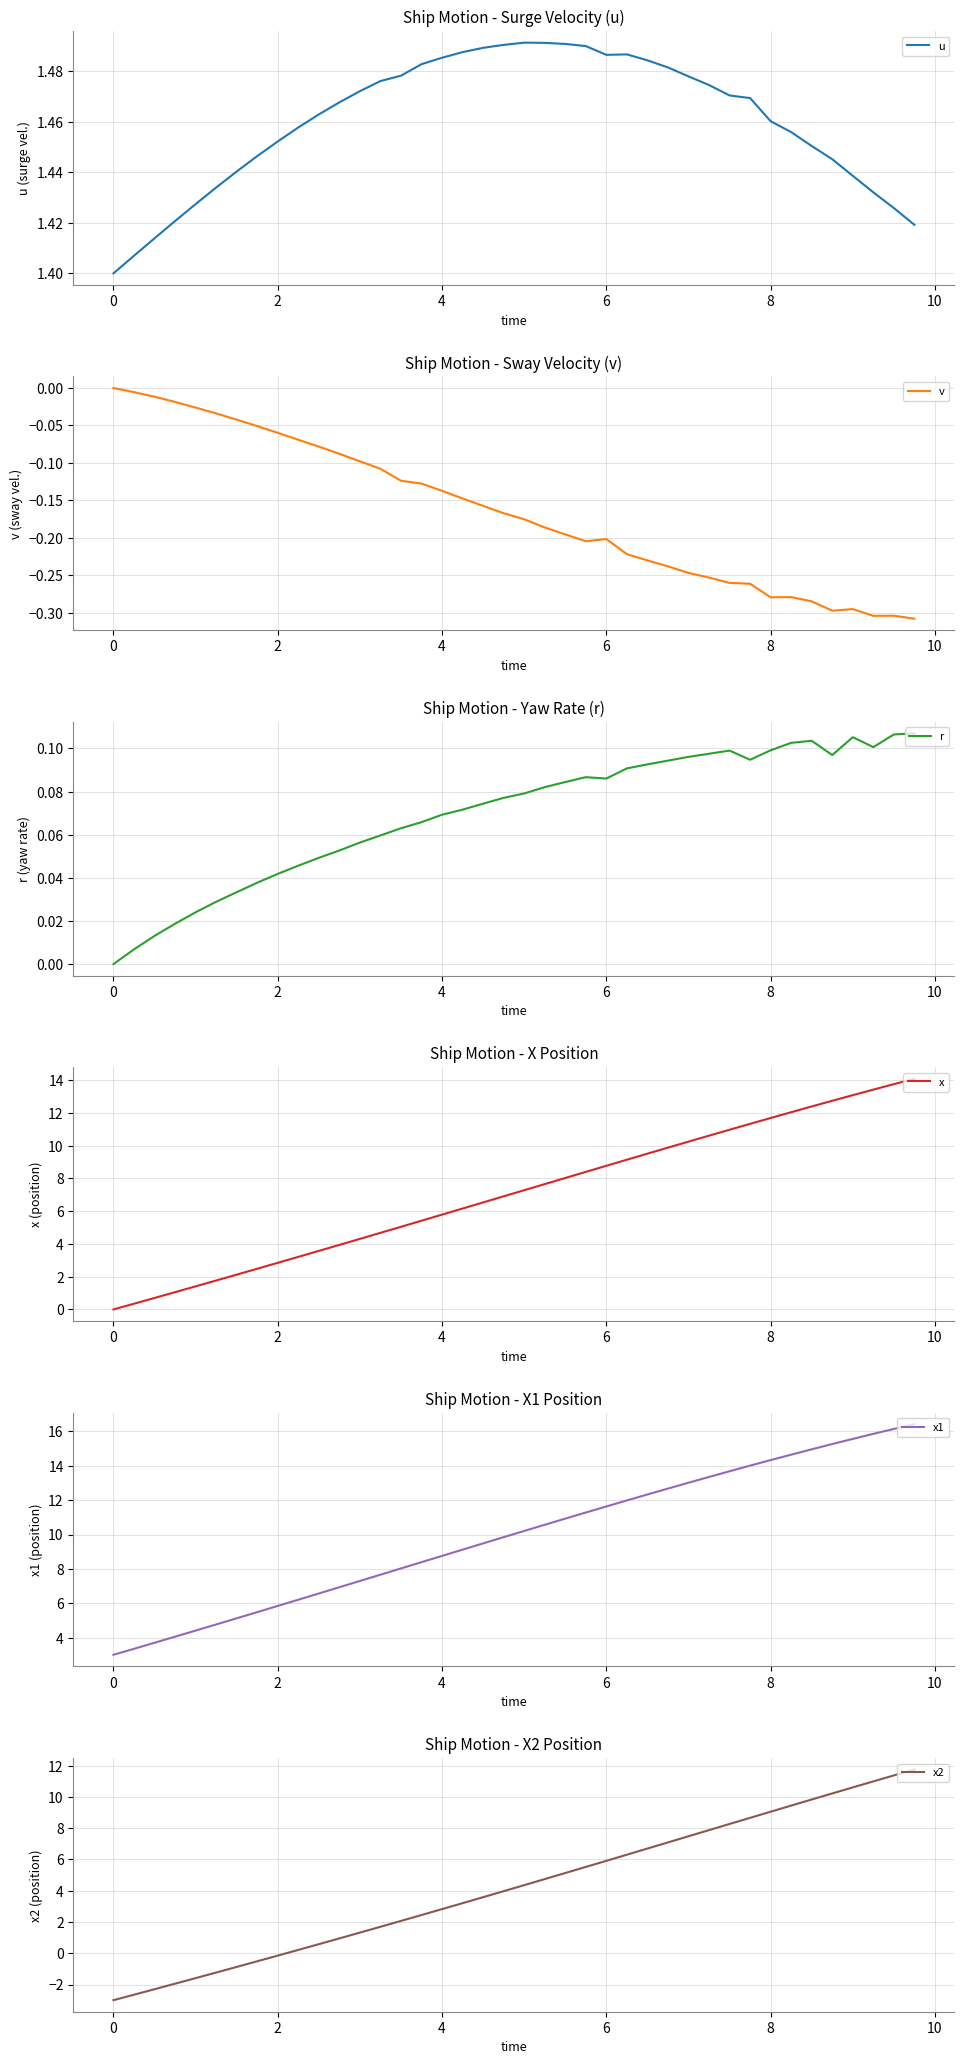

Is it true that u equals 2.3 at 2?

False